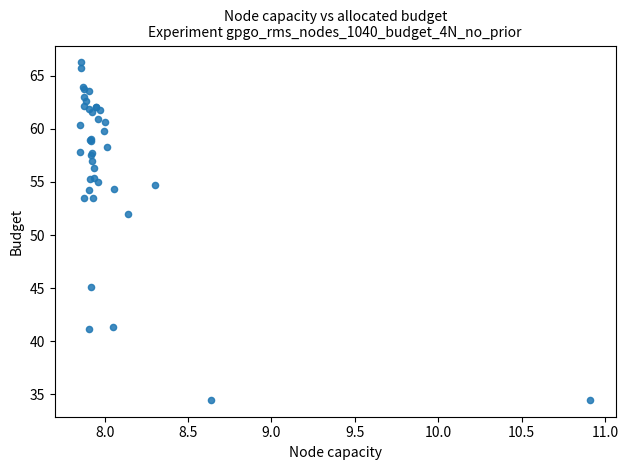

What Y value in the scatter plot is closest to 50?

51.9